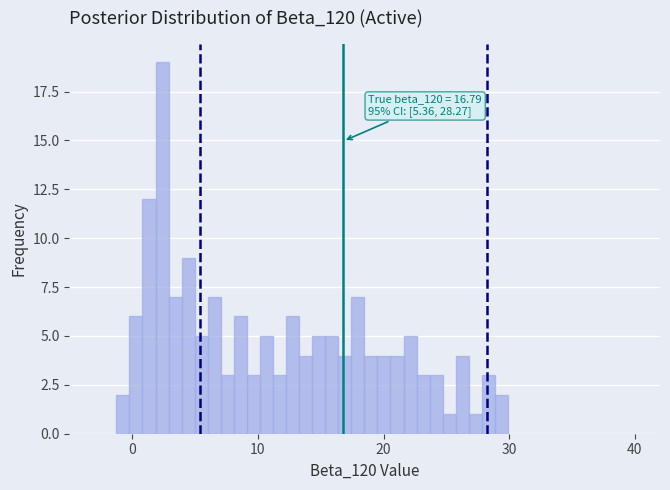

Read against the x-axis, roughly where is the centre of the tallest bar?

2